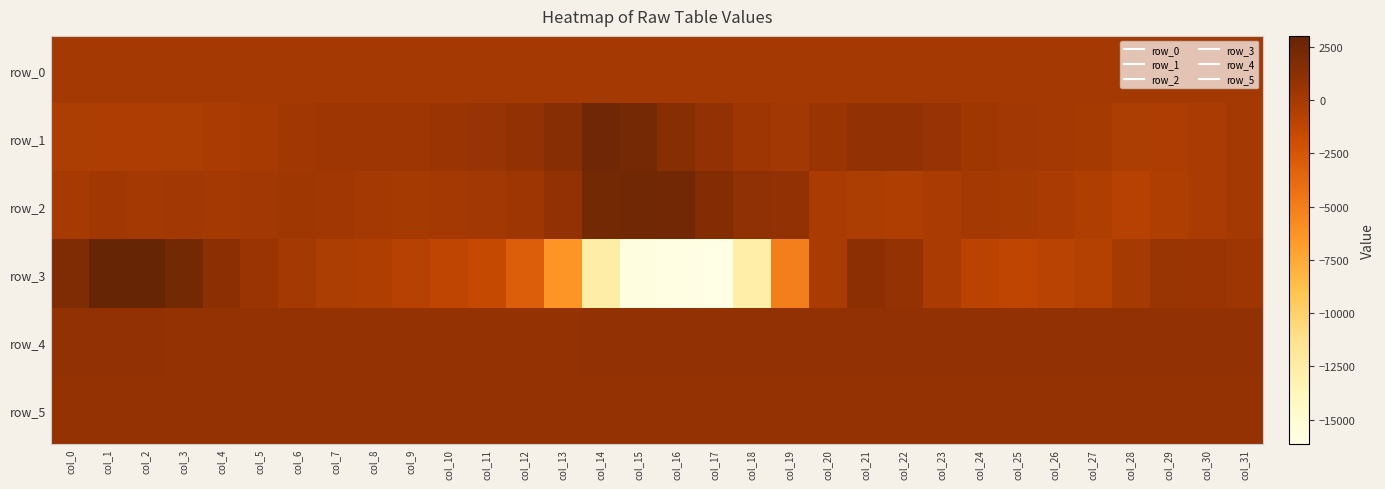

Reading left to right, what are all the values shown in this chart?

row_0: 13.4	13.4	13.5	13.5	13.6	13.6	13.7	13.7	13.8	13.8	13.9	13.9	14.0	14.0	14.1	14.1	14.2	14.2	14.3	14.3	14.4	14.5	14.5	14.5	14.6	14.6	14.7	14.7	14.8	14.8	14.9	14.9
row_1: -296.0	-367.0	-415.0	-302.0	-208.0	-126.0	162.0	309.0	356.0	331.0	473.0	616.0	837.0	1378.0	2534.0	2251.0	1421.0	914.0	354.0	135.0	499.0	917.0	834.0	644.0	305.0	117.0	40.0	-51.0	-323.0	-434.0	-277.0	11.0
row_2: -75.0	160.0	31.0	156.0	78.0	106.0	243.0	183.0	81.0	-35.0	15.0	117.0	325.0	863.0	2256.0	2454.0	2333.0	1563.0	1001.0	899.0	-225.0	-309.0	-495.0	-195.0	28.0	-50.0	-181.0	-475.0	-743.0	-501.0	-231.0	39.0
row_3: 1800.0	2979.0	3000.0	2327.0	1194.0	515.0	65.0	-300.0	-448.0	-757.0	-1116.0	-1531.0	-3001.0	-6309.0	-12562.0	-15836.0	-15955.0	-16140.0	-12644.0	-5078.0	-161.0	1134.0	782.0	-284.0	-979.0	-1141.0	-952.0	-719.0	-8.0	552.0	530.0	376.0
row_4: 851.0	843.0	835.0	821.0	824.0	808.0	814.0	814.0	817.0	816.0	816.0	812.0	817.0	814.0	833.0	848.0	860.0	866.0	859.0	847.0	845.0	846.0	847.0	848.0	846.0	849.0	840.0	843.0	839.0	841.0	838.0	841.0
row_5: 821.0	817.0	811.0	810.0	812.0	816.0	813.0	811.0	812.0	813.0	813.0	810.0	809.0	809.0	813.0	819.0	820.0	820.0	817.0	817.0	818.0	817.0	818.0	819.0	817.0	815.0	817.0	812.0	812.0	807.0	811.0	812.0